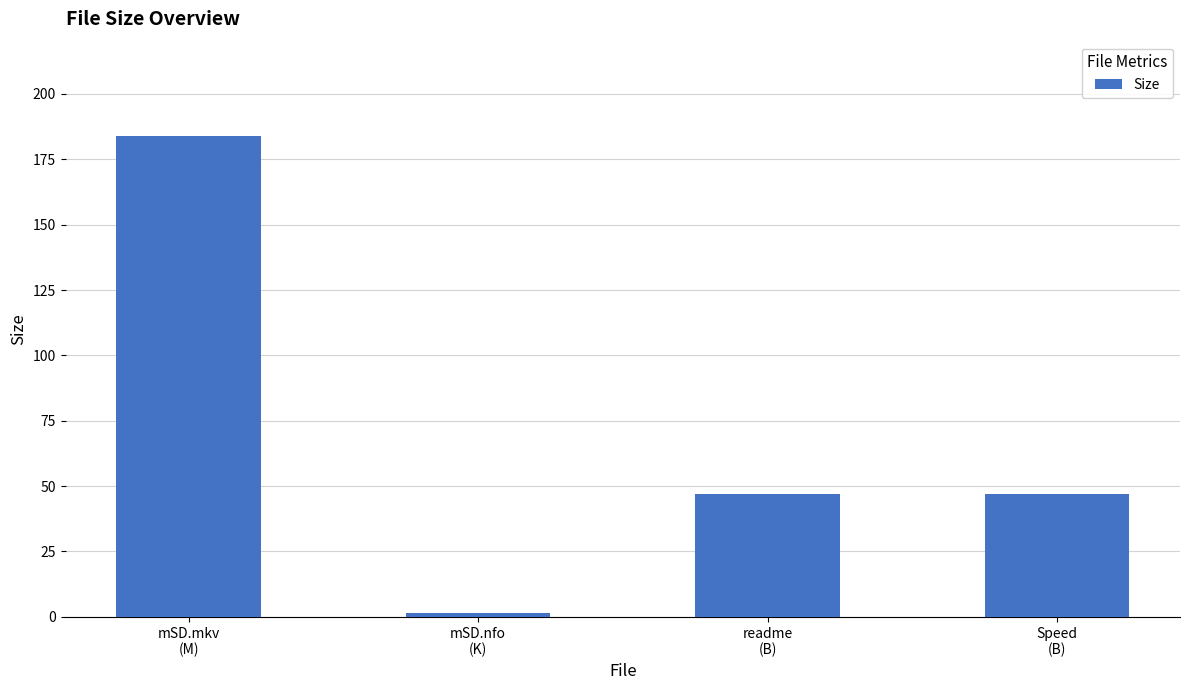

Reading left to right, what are all the values shown in this chart?

mSD.mkv
(M)=183.8	mSD.nfo
(K)=1.3	readme
(B)=47.0	Speed
(B)=47.0